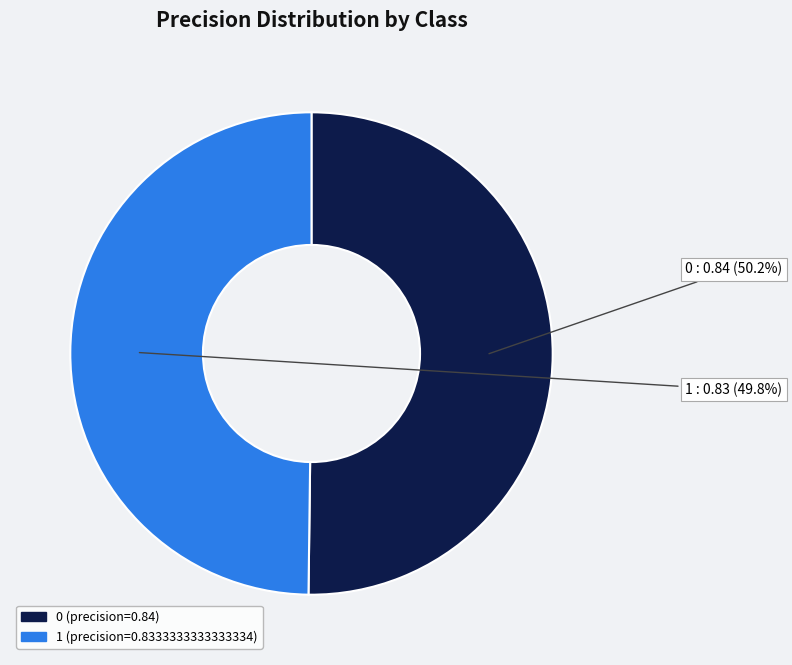

Count the number of slices in the pie.

2